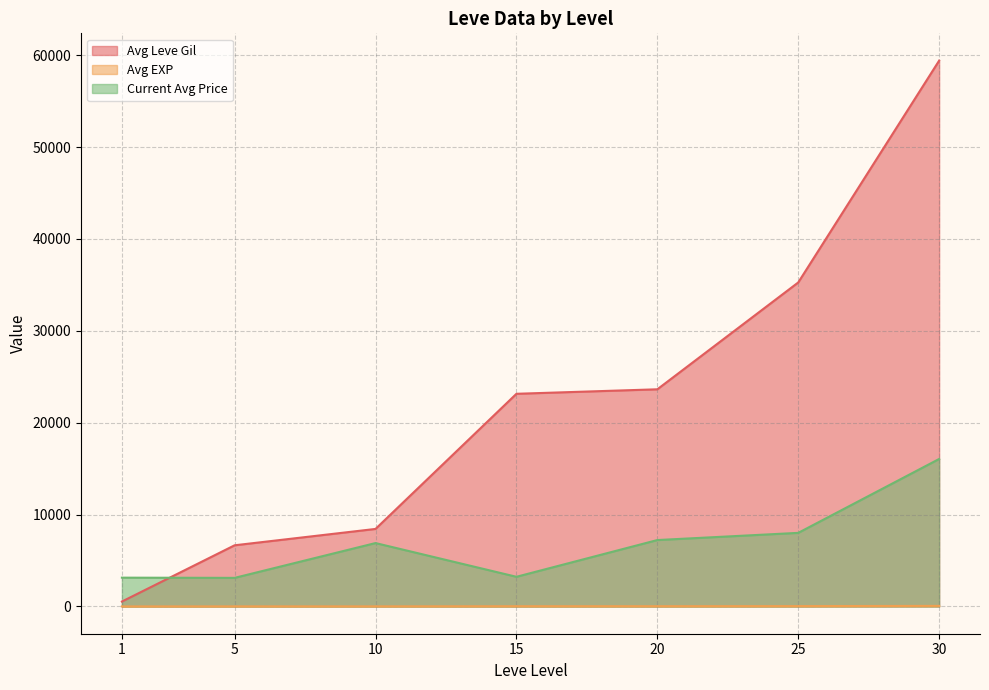

The value of Avg Leve Gil at 1 is 690. True or false?

True